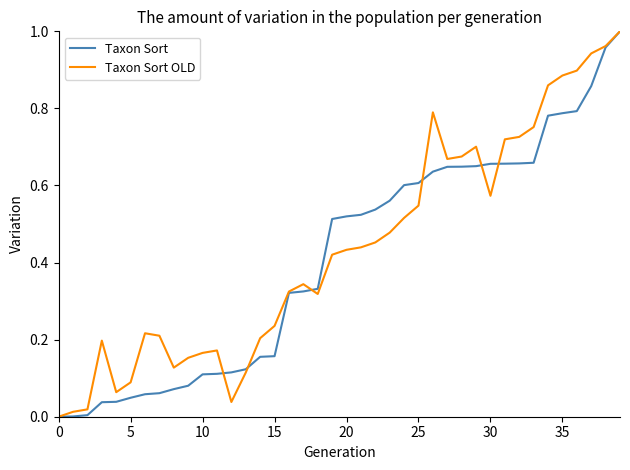

Does the chart display data point markers on the line(s)?

No